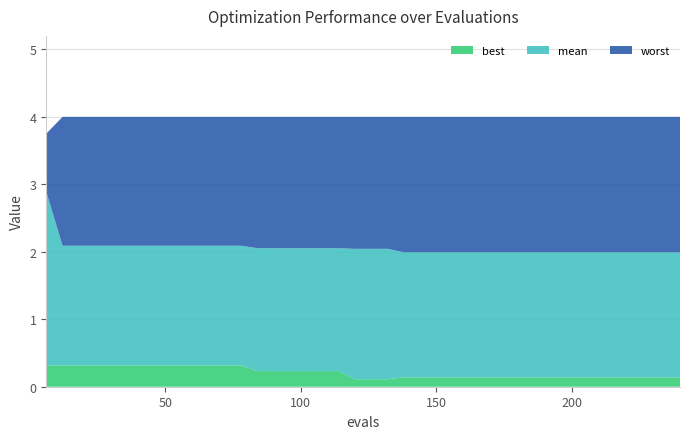

Reading right to left, transcribe all the data shown in this chart.

best: 240=0.1	234=0.1	228=0.1	222=0.1	216=0.1	210=0.1	204=0.1	198=0.1	192=0.1	186=0.1	180=0.1	174=0.1	168=0.1	162=0.1	156=0.1	150=0.1	144=0.1	138=0.1	132=0.1	126=0.1	120=0.1	114=0.2	108=0.2	102=0.2	96=0.2	90=0.2	84=0.2	78=0.3	72=0.3	66=0.3	60=0.3	54=0.3	48=0.3	42=0.3	36=0.3	30=0.3	24=0.3	18=0.3	12=0.3	6=0.3
mean: 240=2.0	234=2.0	228=2.0	222=2.0	216=2.0	210=2.0	204=2.0	198=2.0	192=2.0	186=2.0	180=2.0	174=2.0	168=2.0	162=2.0	156=2.0	150=2.0	144=2.0	138=2.0	132=2.0	126=2.0	120=2.0	114=2.1	108=2.1	102=2.1	96=2.1	90=2.1	84=2.1	78=2.1	72=2.1	66=2.1	60=2.1	54=2.1	48=2.1	42=2.1	36=2.1	30=2.1	24=2.1	18=2.1	12=2.1	6=2.9
worst: 240=4.0	234=4.0	228=4.0	222=4.0	216=4.0	210=4.0	204=4.0	198=4.0	192=4.0	186=4.0	180=4.0	174=4.0	168=4.0	162=4.0	156=4.0	150=4.0	144=4.0	138=4.0	132=4.0	126=4.0	120=4.0	114=4.0	108=4.0	102=4.0	96=4.0	90=4.0	84=4.0	78=4.0	72=4.0	66=4.0	60=4.0	54=4.0	48=4.0	42=4.0	36=4.0	30=4.0	24=4.0	18=4.0	12=4.0	6=3.8